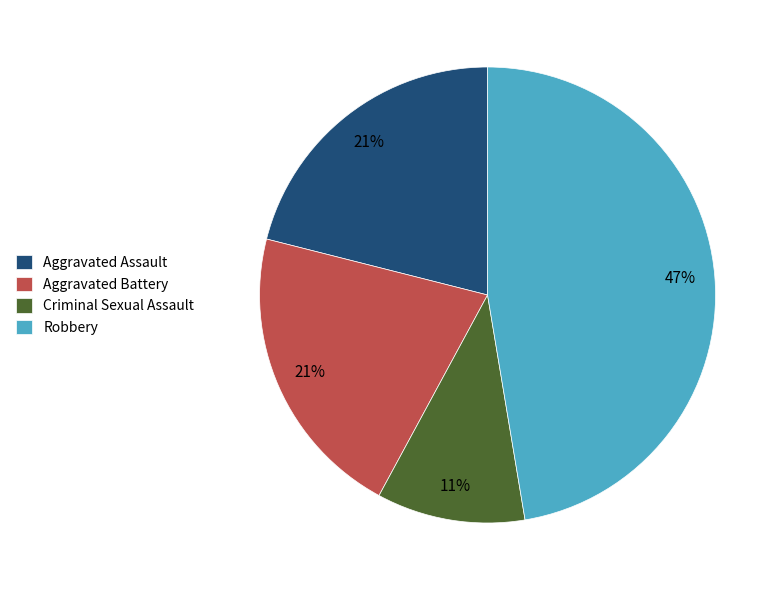

Is there any slice that represents more than half of the pie?

No